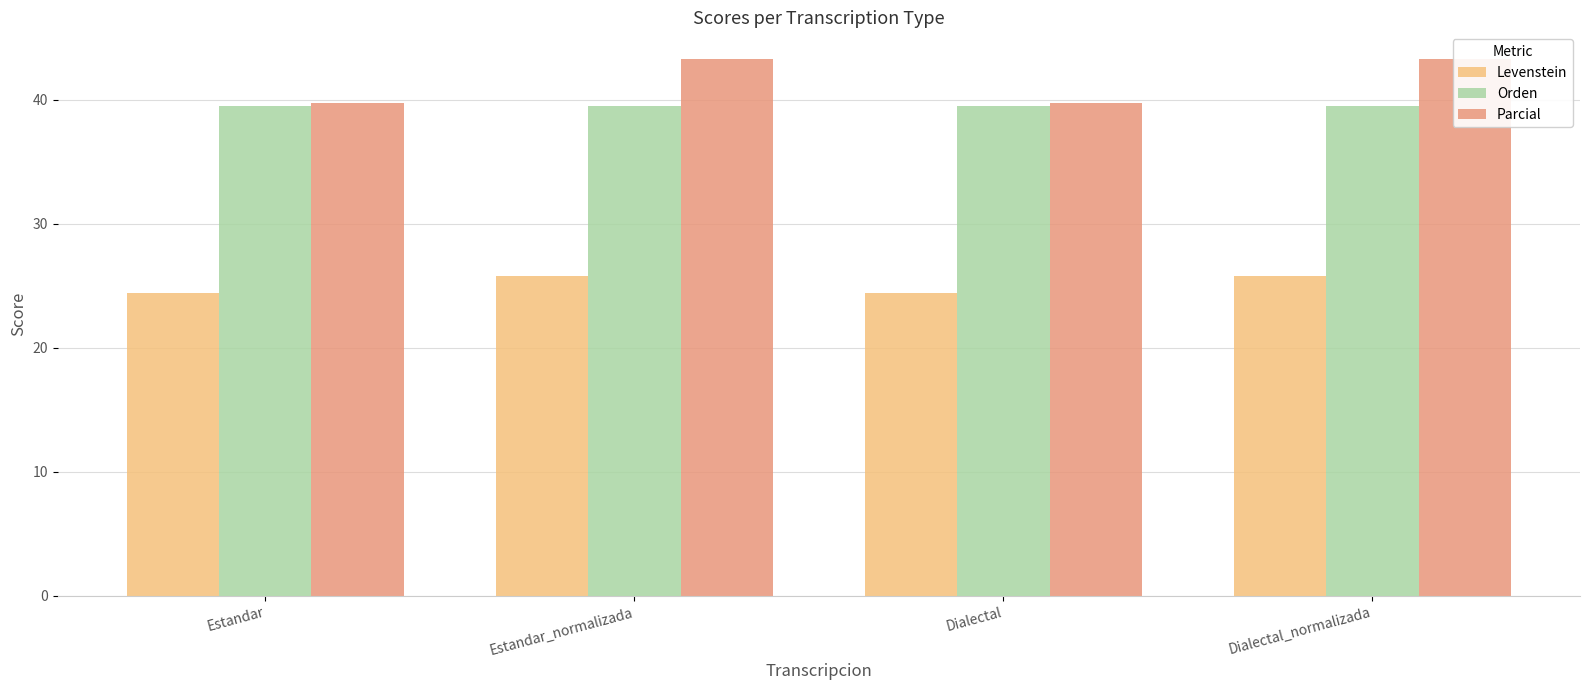

The Orden series shows 17.5 at Estandar_normalizada. True or false?

False